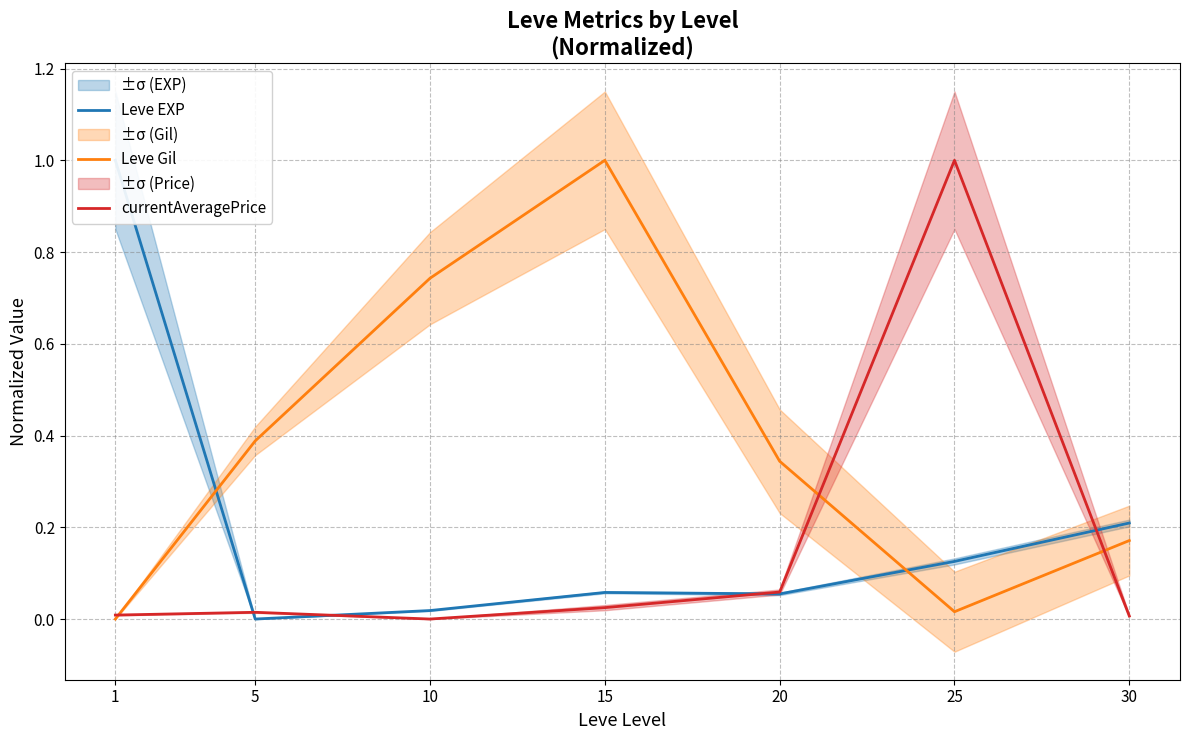

What value does the Leve Gil series have at 20?

0.3